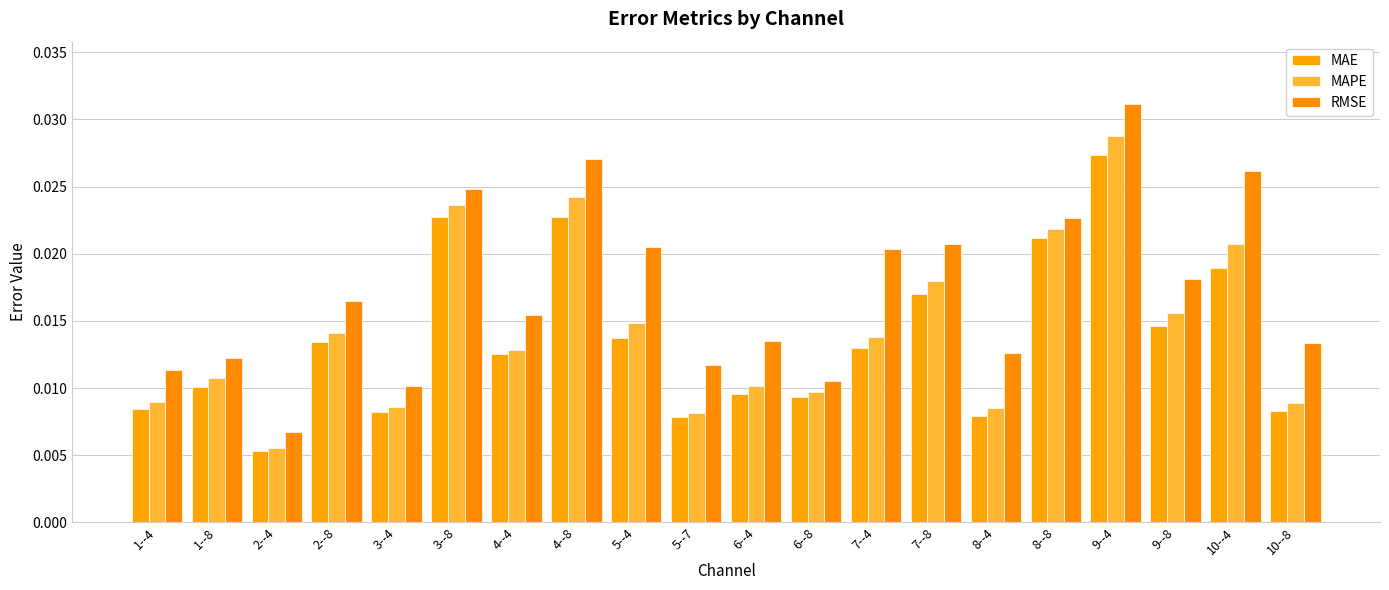

Count the MAPE values in the range 0 to 1.

20